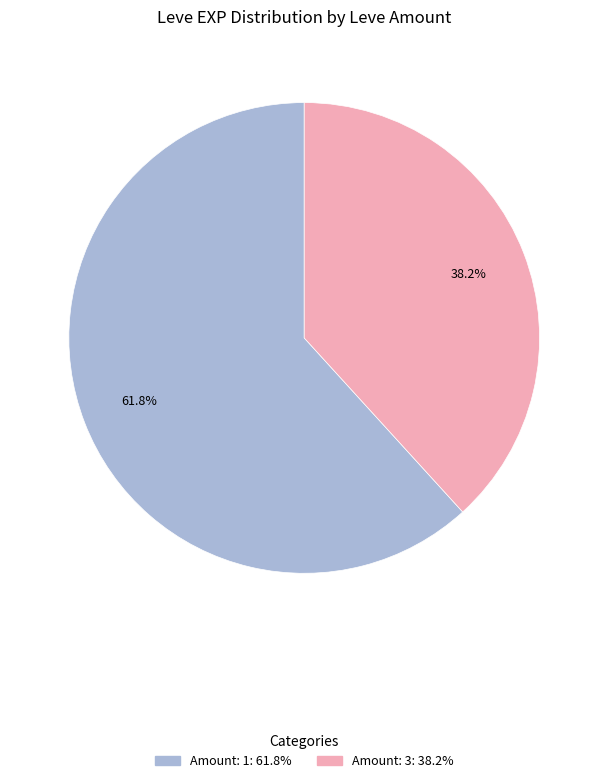

Is there a majority slice in this chart?

Yes